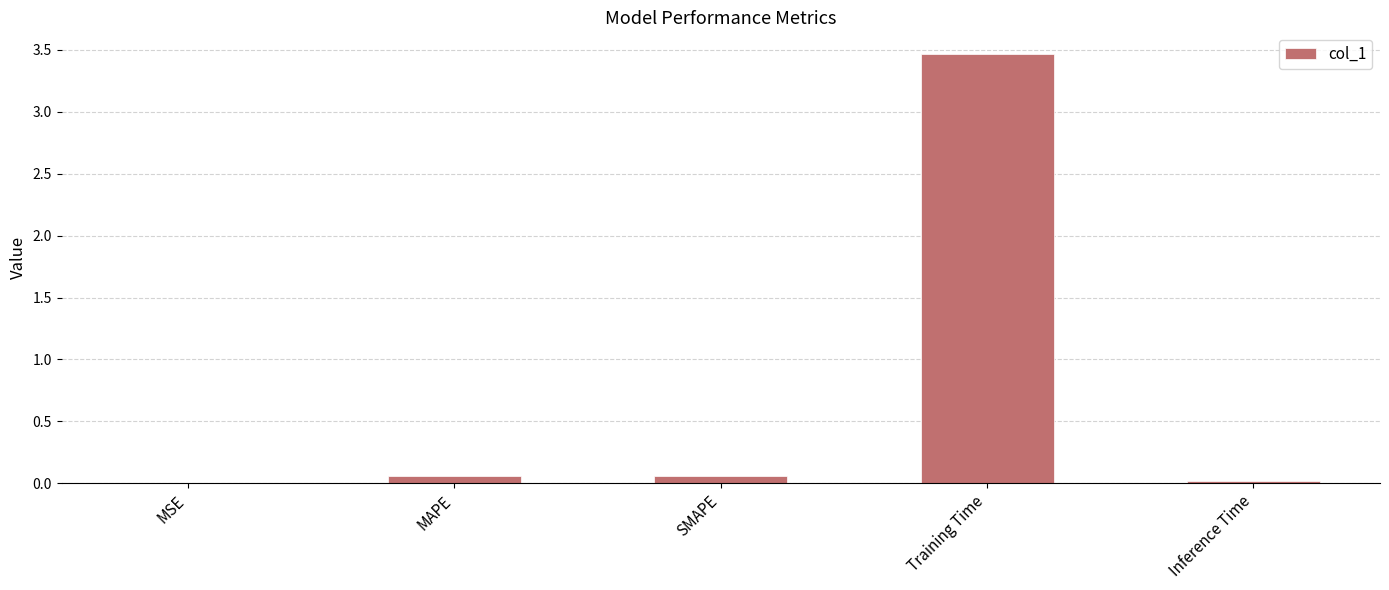

Is it true that the value at MSE is 0.0?

True